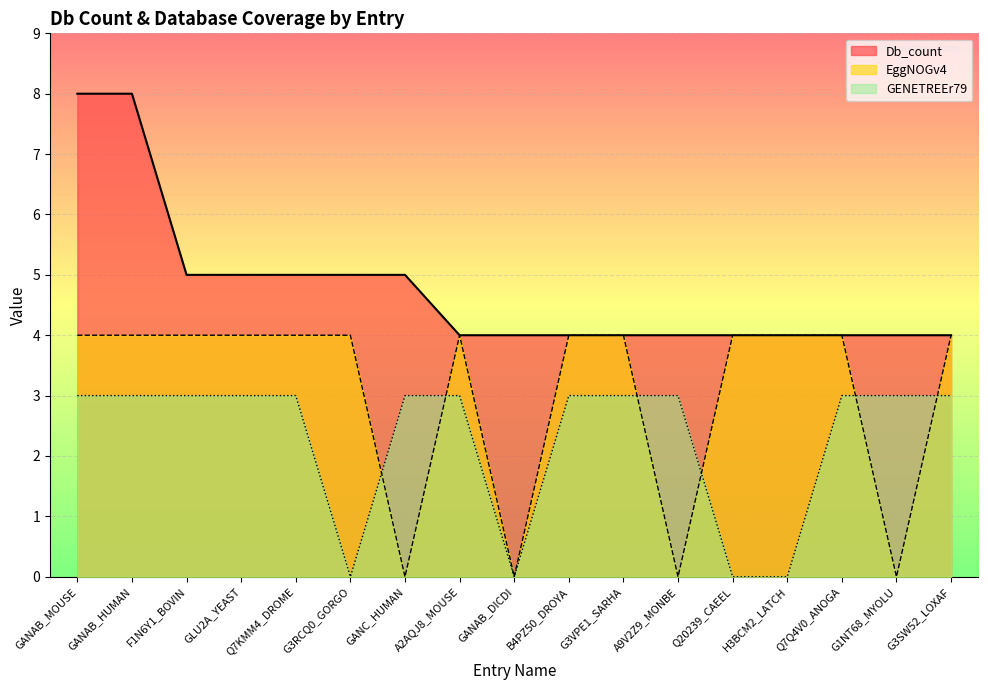

Reading left to right, extract all data points from this chart.

Db_count: GANAB_MOUSE=8	GANAB_HUMAN=8	F1N6Y1_BOVIN=5	GLU2A_YEAST=5	Q7KMM4_DROME=5	G3RCQ0_GORGO=5	GANC_HUMAN=5	A2AQJ8_MOUSE=4	GANAB_DICDI=4	B4PZ50_DROYA=4	G3VPE1_SARHA=4	A9V2Z9_MONBE=4	Q20239_CAEEL=4	H3BCM2_LATCH=4	Q7Q4V0_ANOGA=4	G1NT68_MYOLU=4	G3SW52_LOXAF=4
EggNOGv4: GANAB_MOUSE=4	GANAB_HUMAN=4	F1N6Y1_BOVIN=4	GLU2A_YEAST=4	Q7KMM4_DROME=4	G3RCQ0_GORGO=4	GANC_HUMAN=0	A2AQJ8_MOUSE=4	GANAB_DICDI=0	B4PZ50_DROYA=4	G3VPE1_SARHA=4	A9V2Z9_MONBE=0	Q20239_CAEEL=4	H3BCM2_LATCH=4	Q7Q4V0_ANOGA=4	G1NT68_MYOLU=0	G3SW52_LOXAF=4
GENETREEr79: GANAB_MOUSE=3	GANAB_HUMAN=3	F1N6Y1_BOVIN=3	GLU2A_YEAST=3	Q7KMM4_DROME=3	G3RCQ0_GORGO=0	GANC_HUMAN=3	A2AQJ8_MOUSE=3	GANAB_DICDI=0	B4PZ50_DROYA=3	G3VPE1_SARHA=3	A9V2Z9_MONBE=3	Q20239_CAEEL=0	H3BCM2_LATCH=0	Q7Q4V0_ANOGA=3	G1NT68_MYOLU=3	G3SW52_LOXAF=3